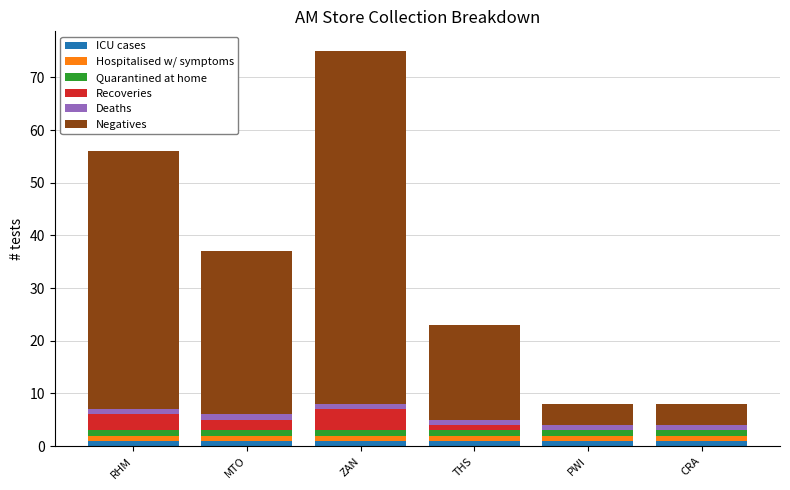

At which category is the sum across all series the highest?

ZAN